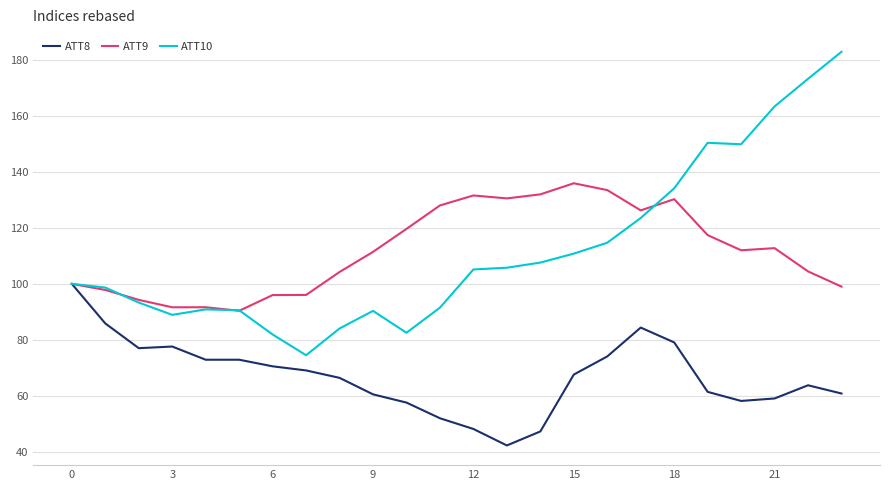

True or false: ATT9 and ATT10 intersect in this chart.

True